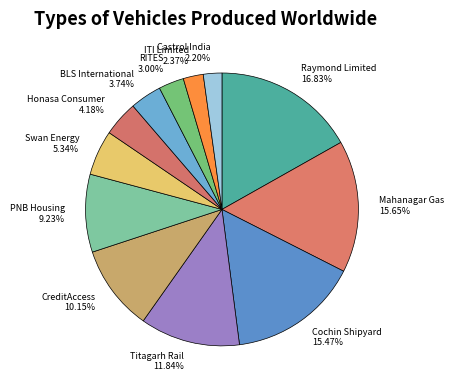

Does any single category account for the majority?

No